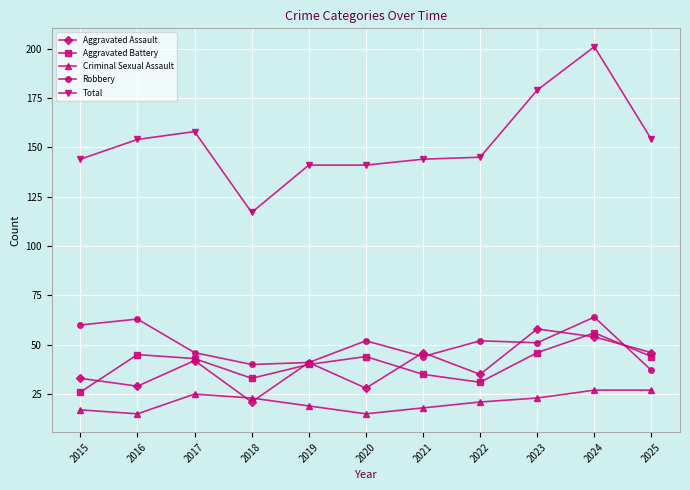

True or false: Aggravated Battery and Criminal Sexual Assault intersect in this chart.

False